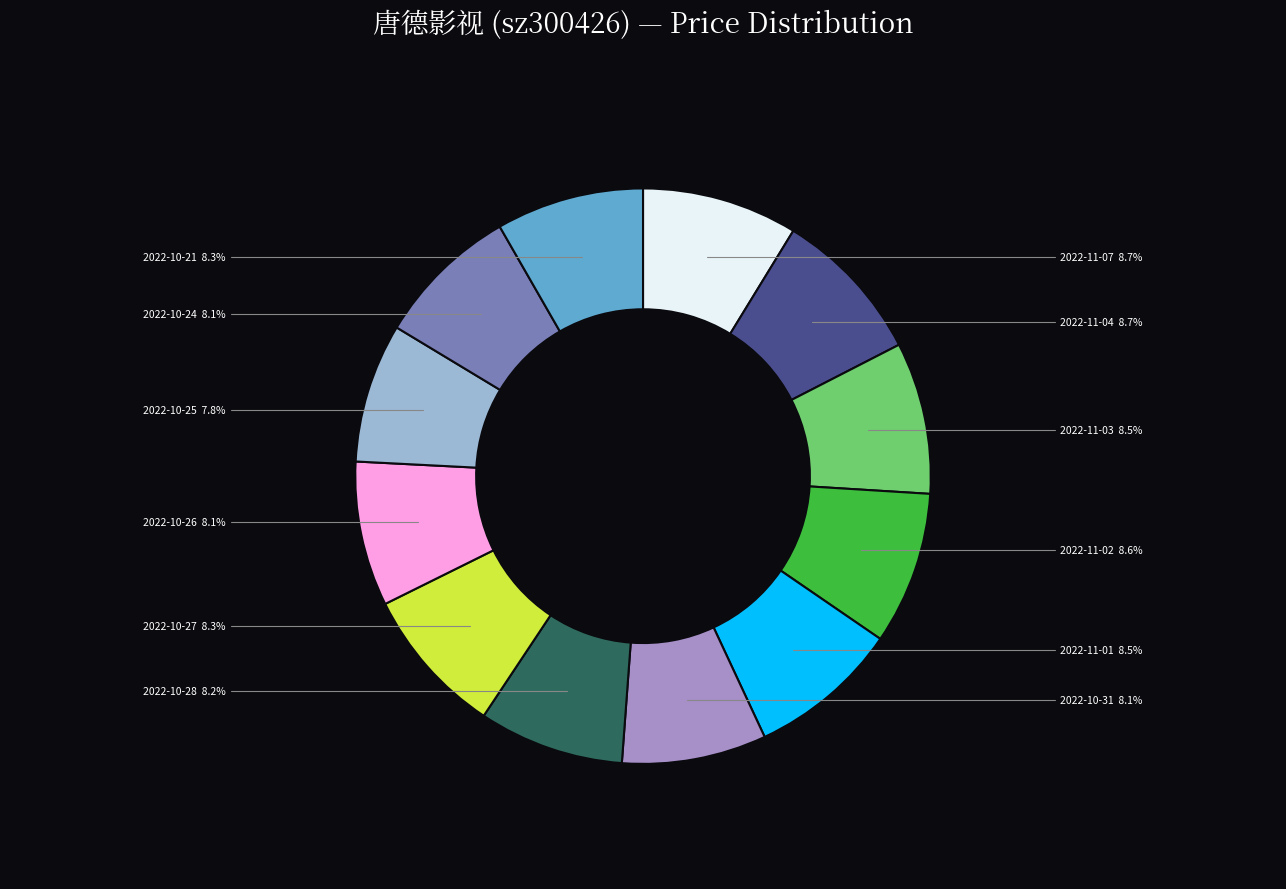

To the nearest percent, what is the average slice percentage?

8%